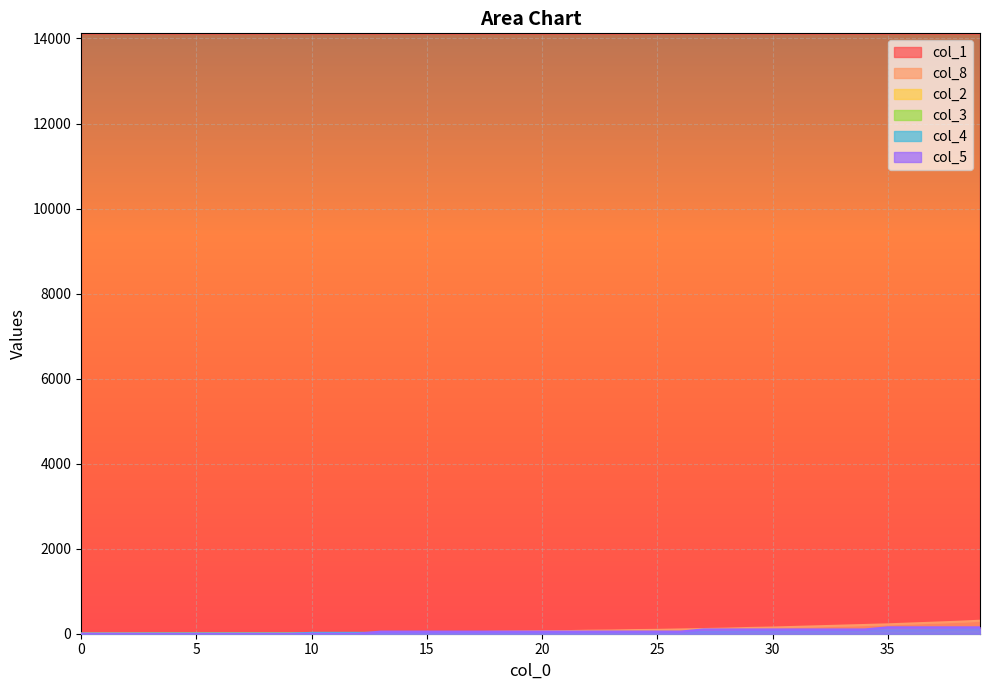

True or false: col_1 and col_8 intersect in this chart.

False